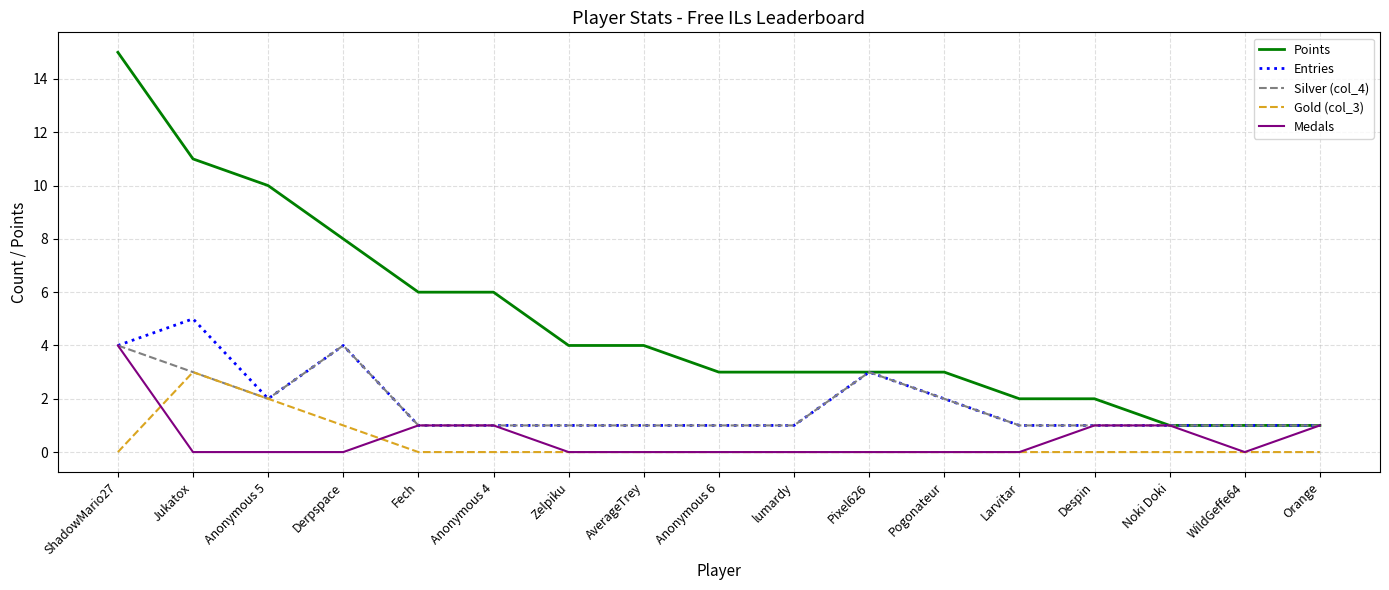

What position from the right is Noki Doki?

3